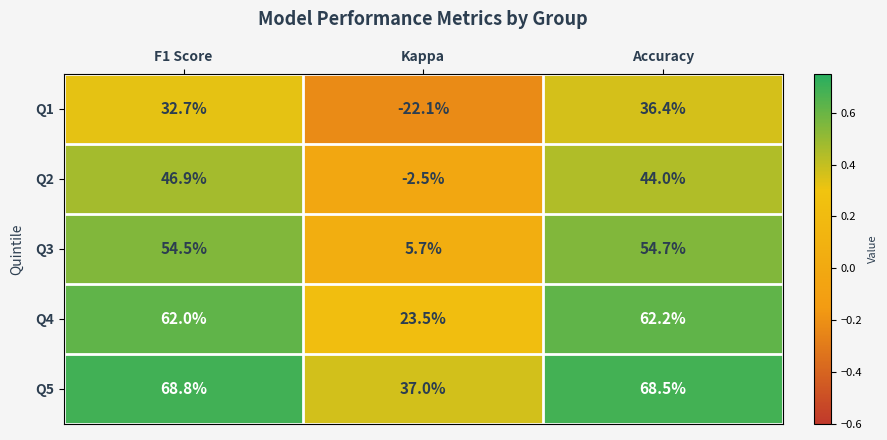

What is the difference between the Q5 values at Accuracy and F1 Score?

0.3